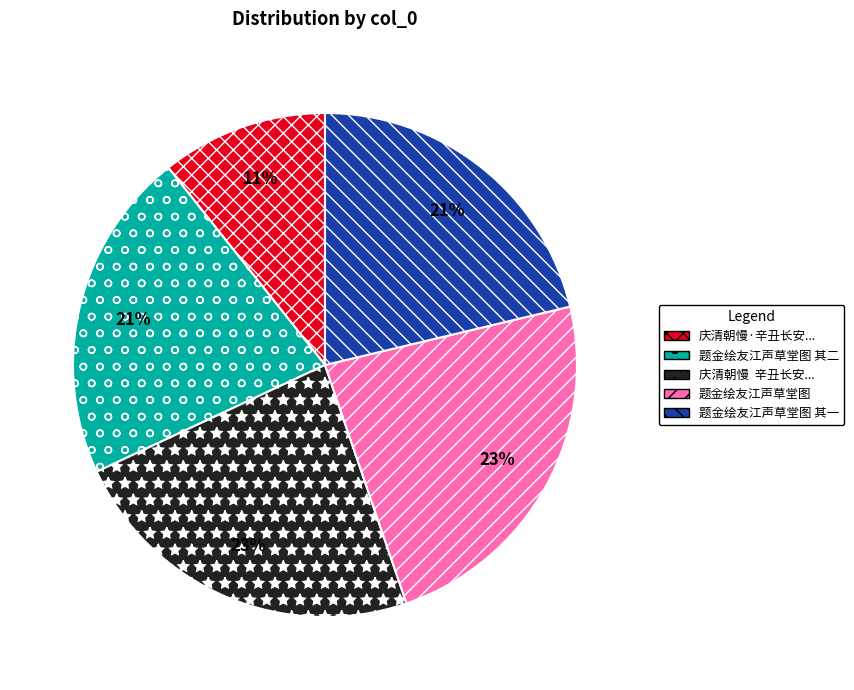

To the nearest percent, what is the average slice percentage?

20%